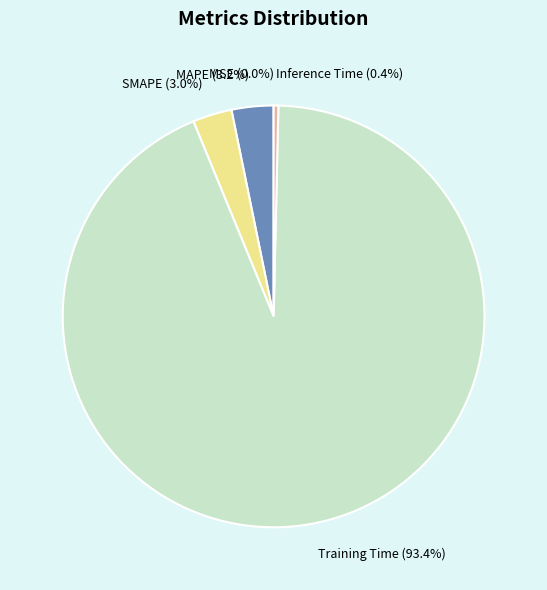

Between Inference Time (0.4%) and SMAPE (3.0%), which is larger?

SMAPE (3.0%)